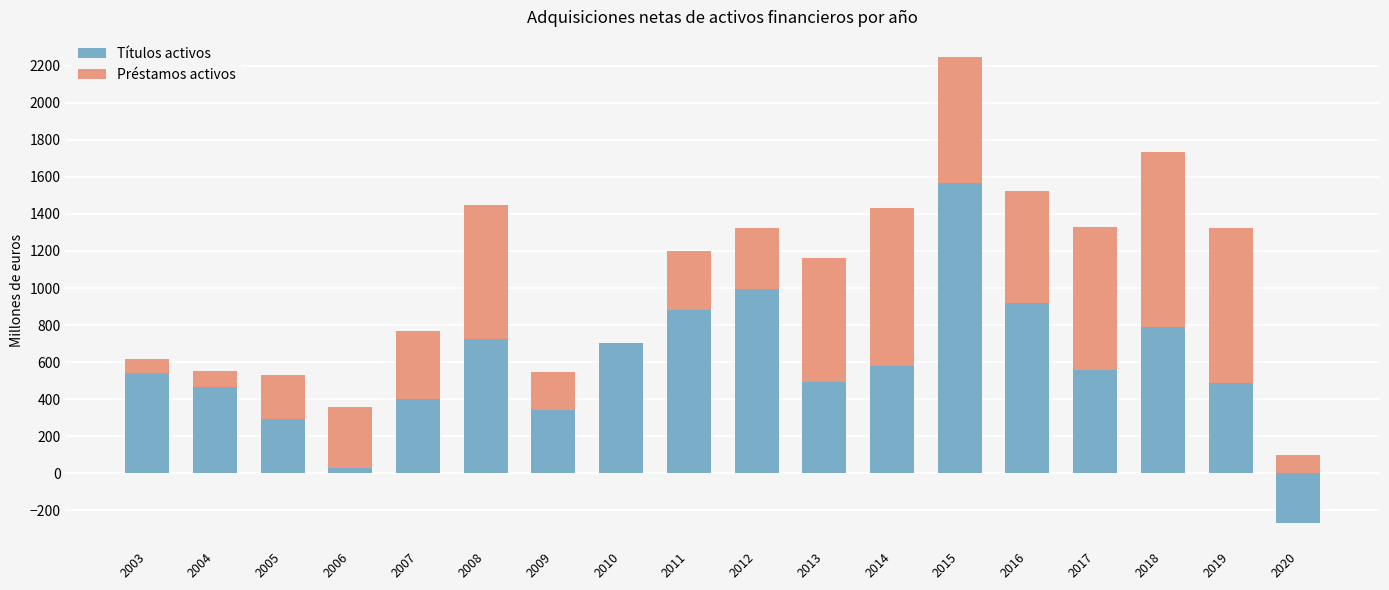

What is the value of the Títulos activos bar at the 16th from the left?

790